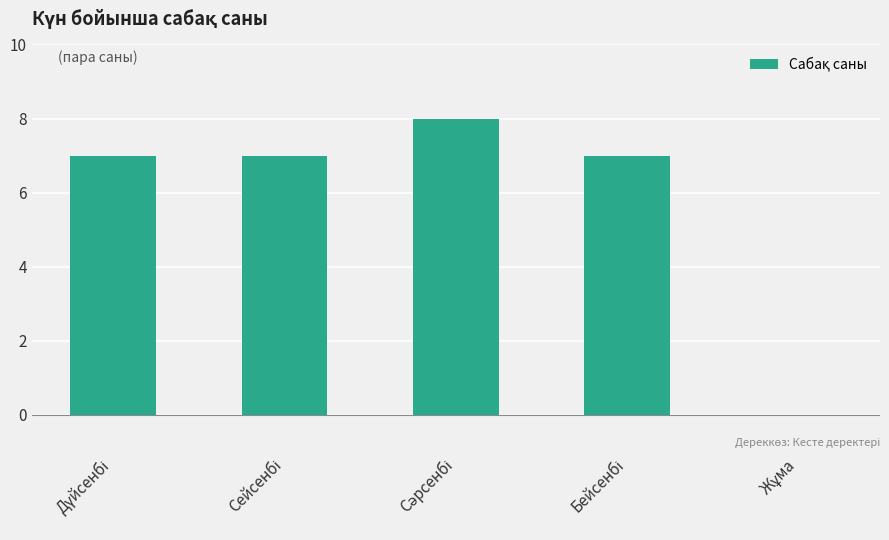

How many positive values are there?

4